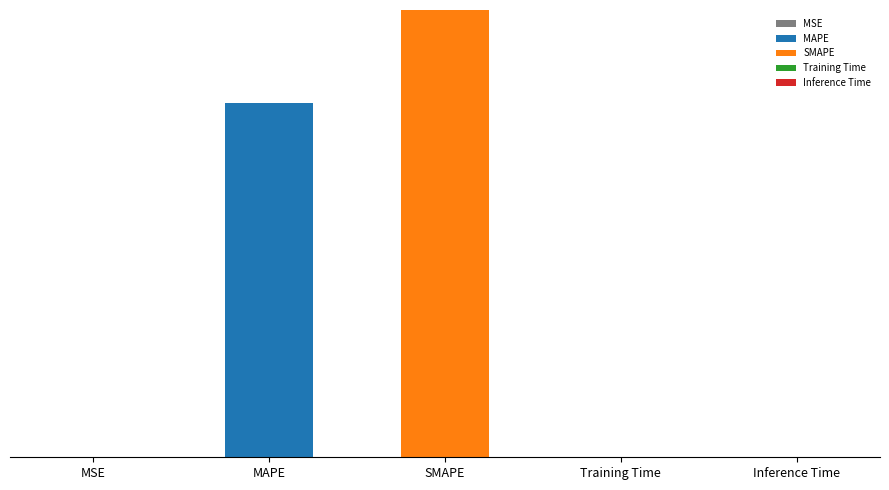

Are the bars horizontal?

No